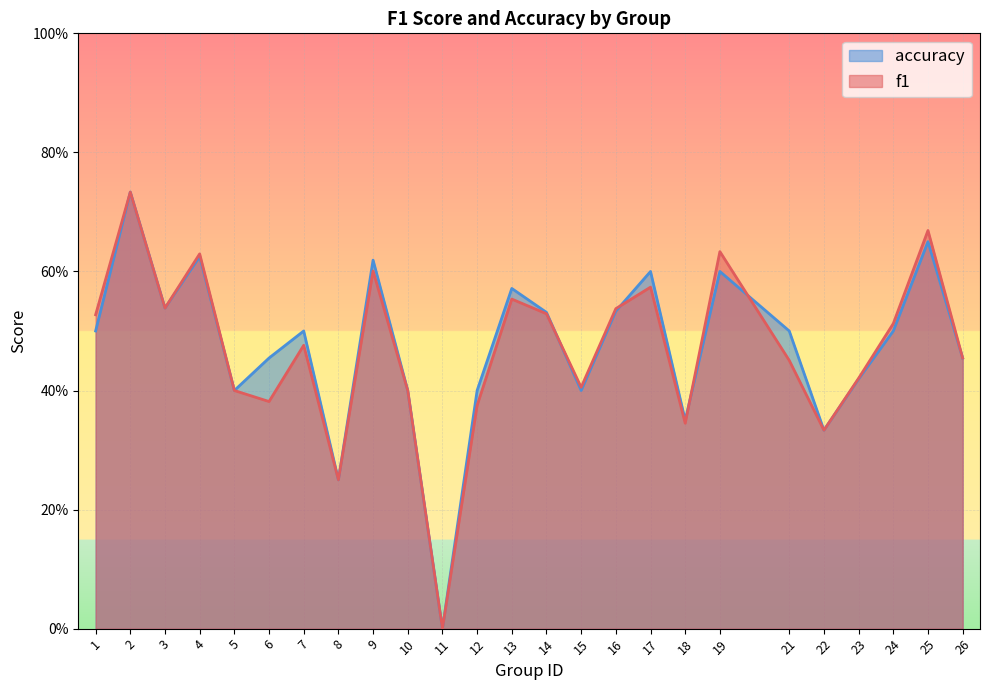

Which series changed the most between 3 and 21?

f1